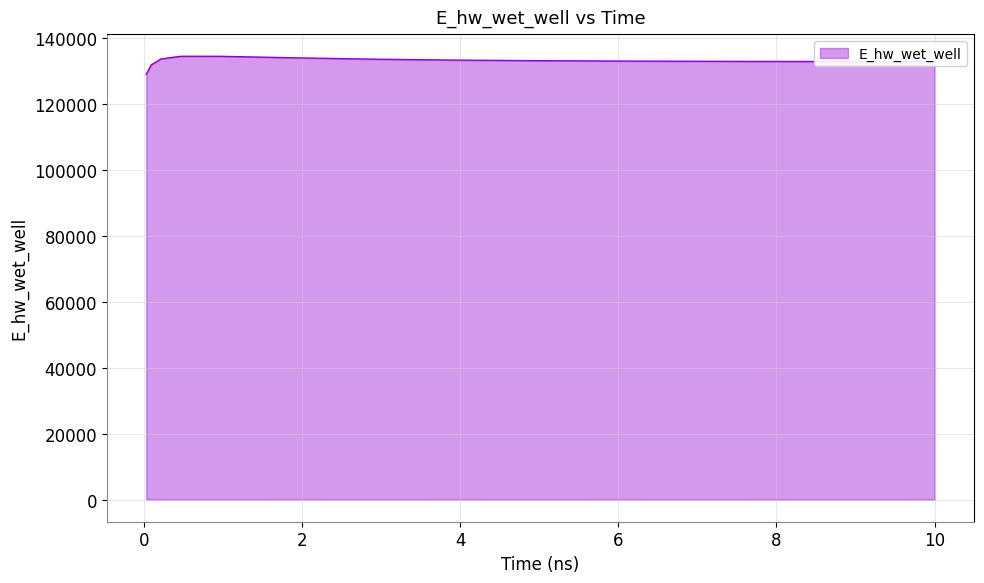

What is the difference between the maximum and minimum values?

5490.2